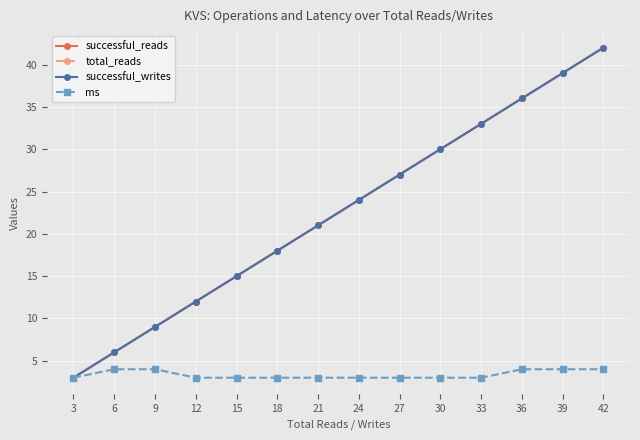

Does the chart have visible grid lines?

Yes